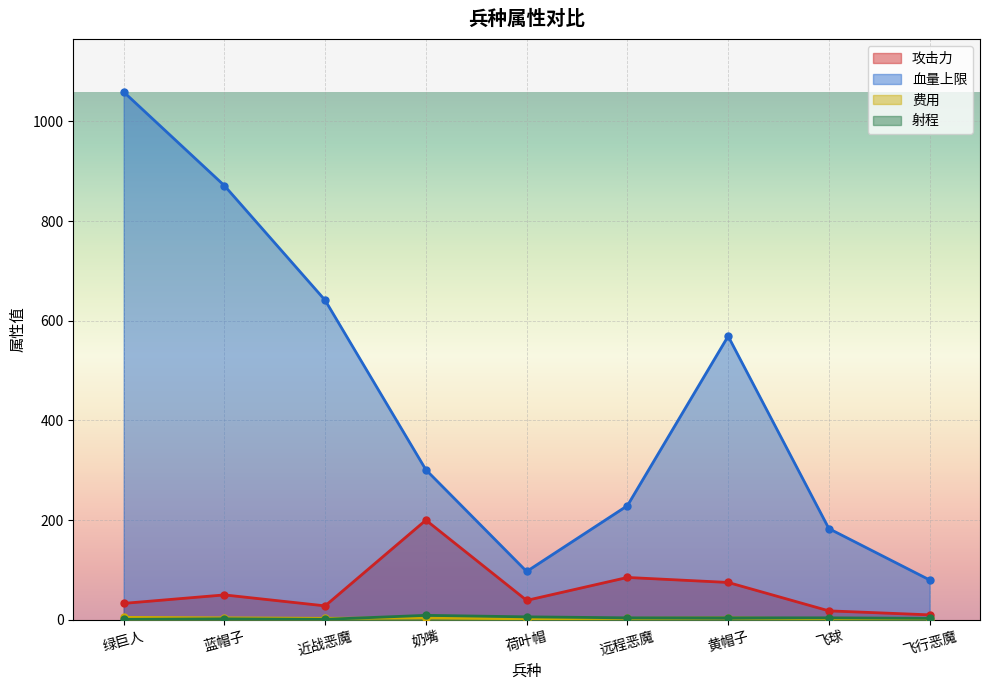

How many values in the 射程 series are below 4?

4